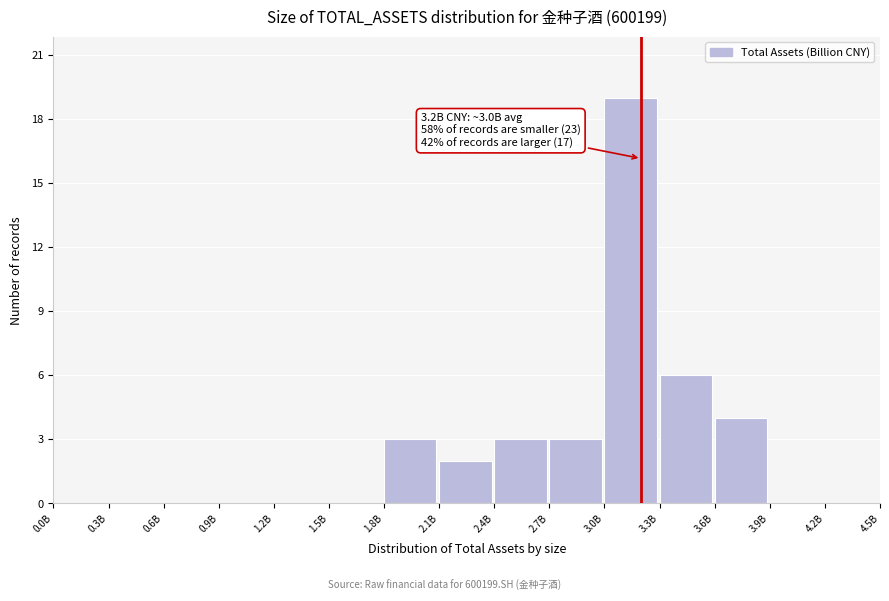

Reading left to right, transcribe all the data shown in this chart.

0.0B=0	0.3B=0	0.6B=0	0.9B=0	1.2B=0	1.5B=0	1.8B=3	2.1B=2	2.4B=3	2.7B=3	3.0B=19	3.3B=6	3.6B=4	3.9B=0	4.2B=0